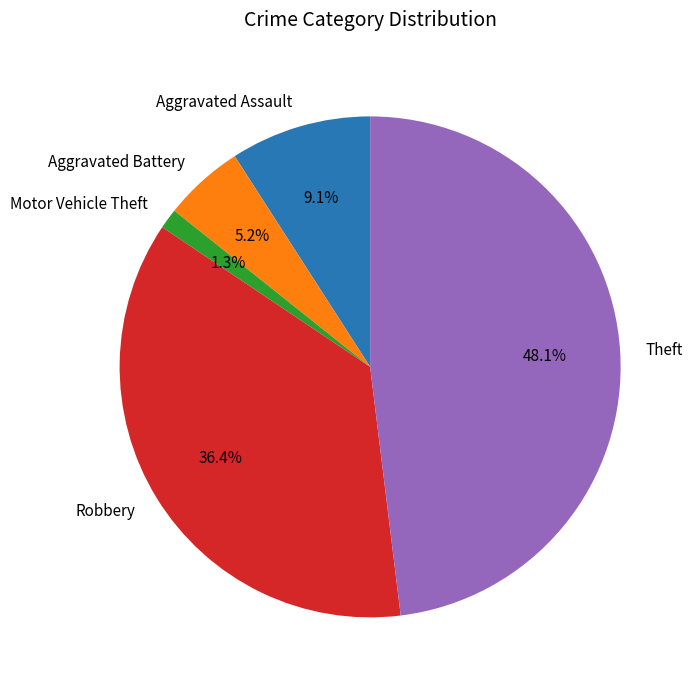

Which has a higher value, Theft or Aggravated Battery?

Theft